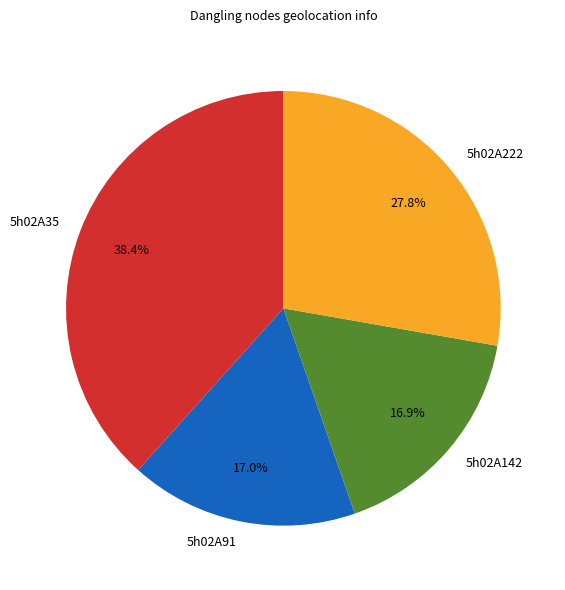

Count the number of slices in the pie.

4